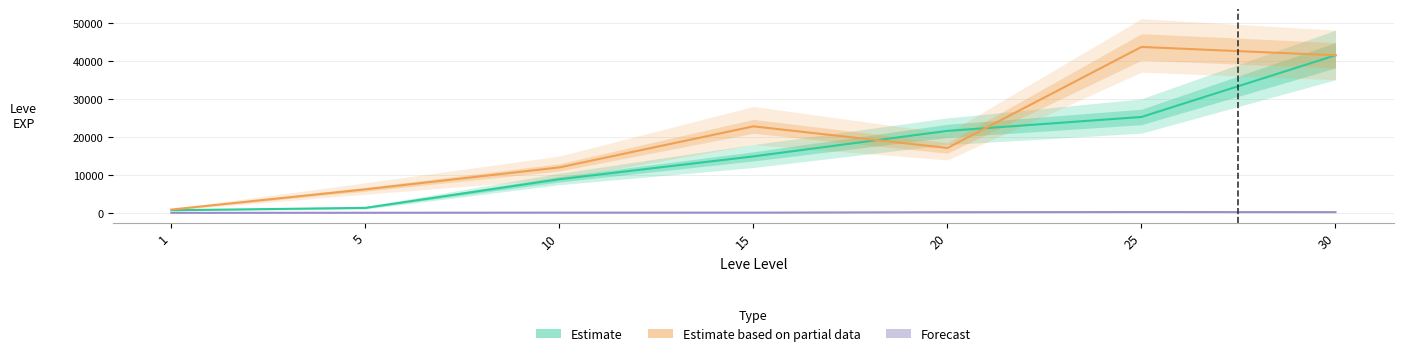

Rank the series by their average value, from lowest to highest.

Forecast, Estimate, Estimate based on partial data